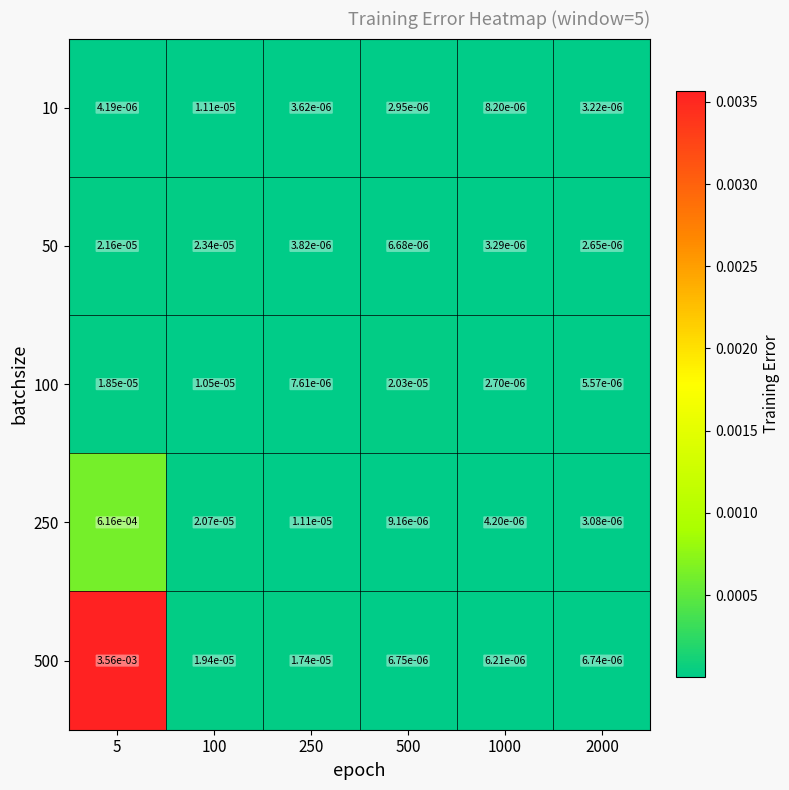

How many series are shown in this chart?

5